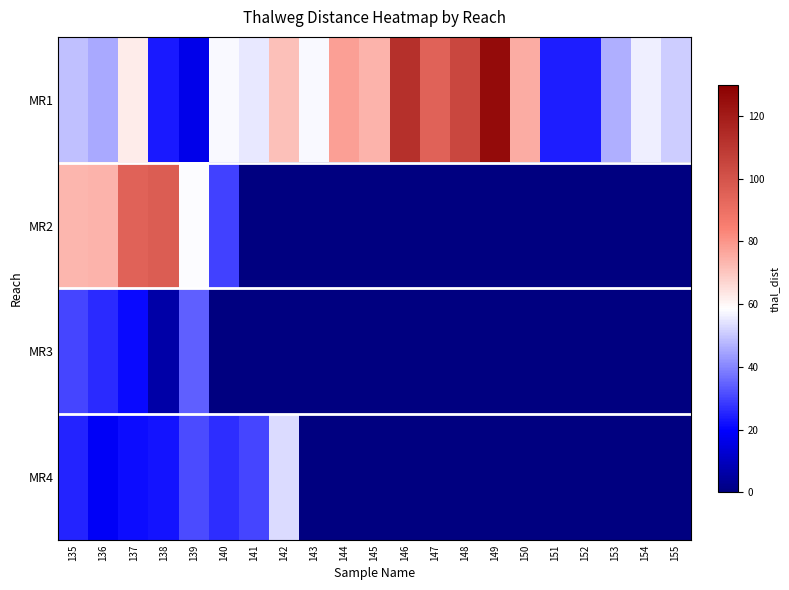

Which has a higher value, 140 or 150?

150